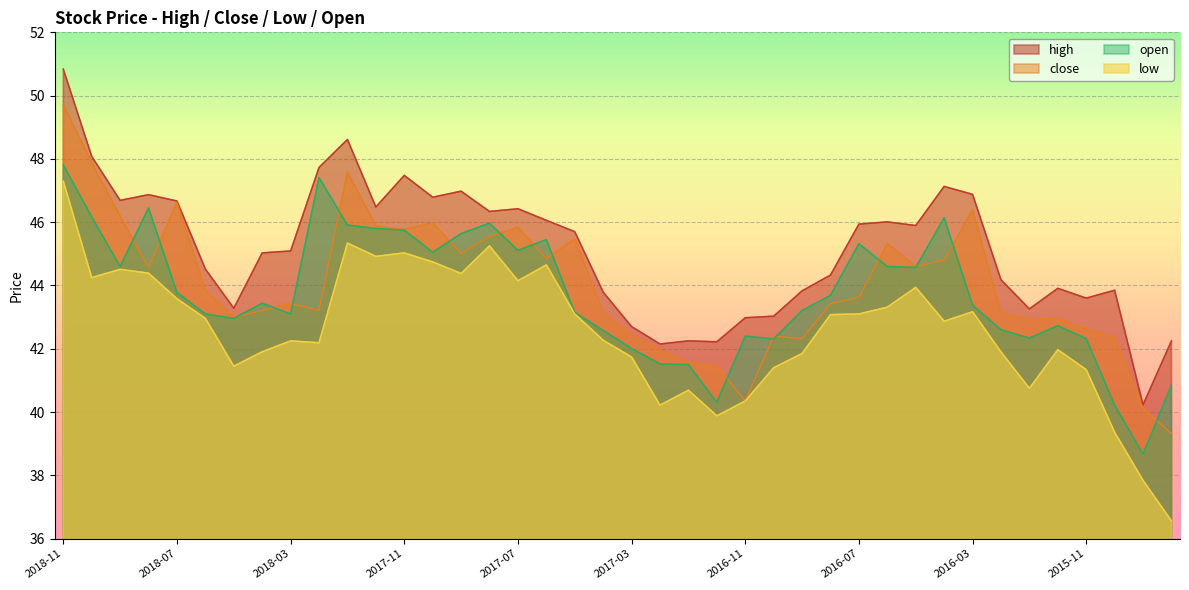

How many interior local valleys does the high series have?

11